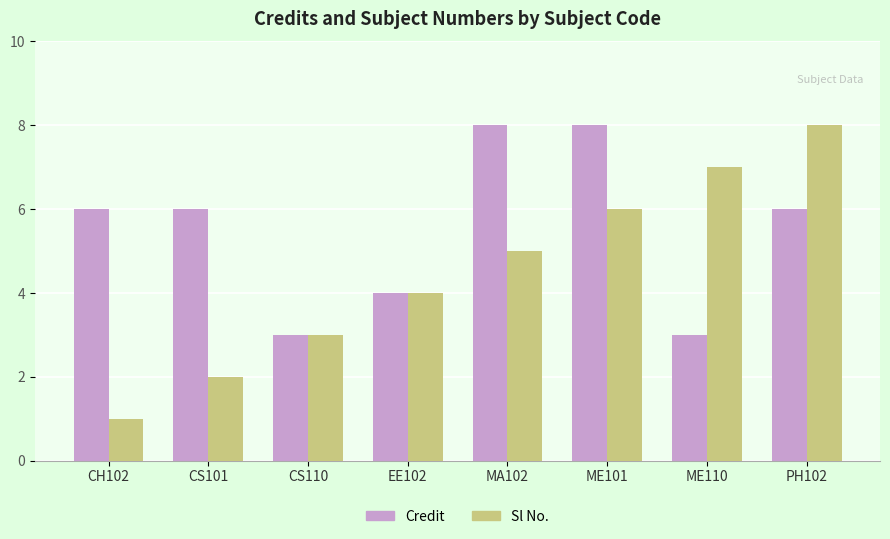

What is the spread (max minus min) of values at CS101?

4